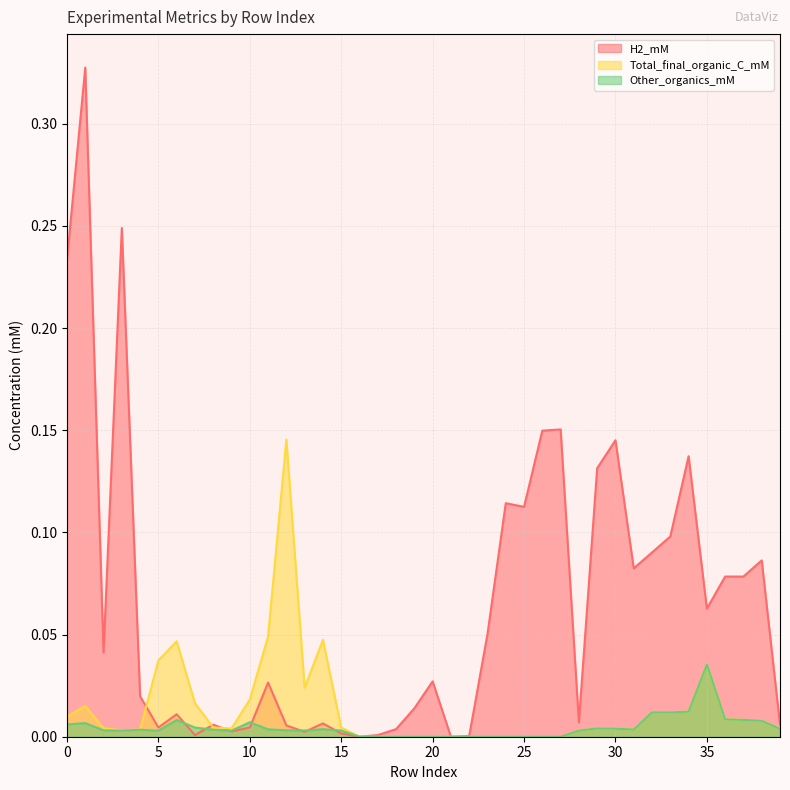

At which label is Total_final_organic_C_mM closest to 0?

16